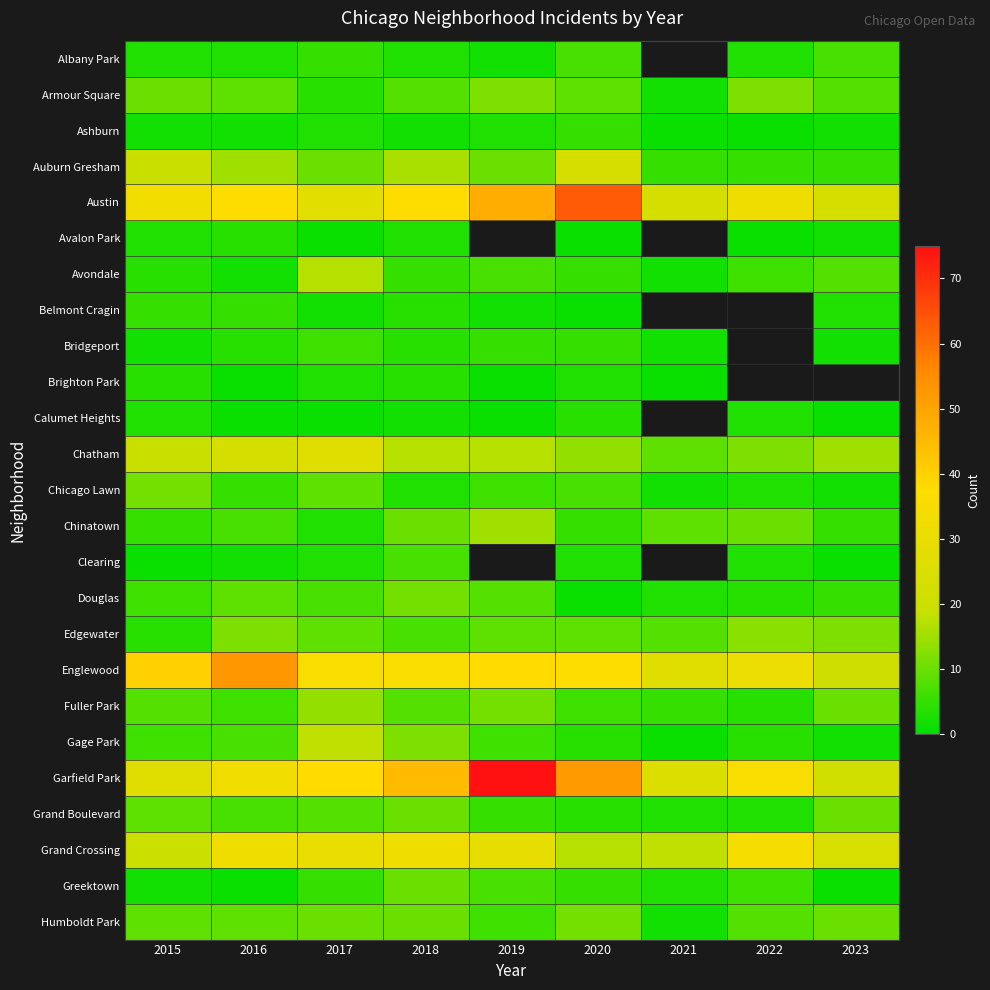

The Edgewater series shows 6.2 at 2015. True or false?

False